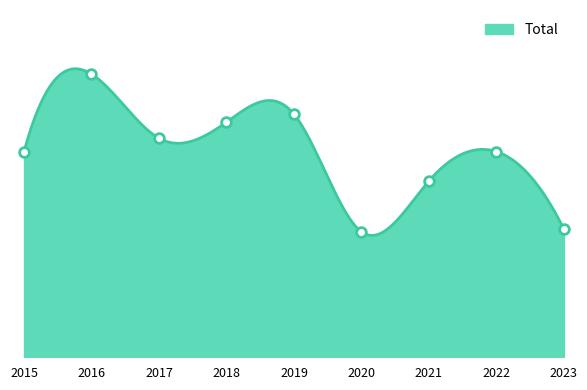

How many data points are less than 77?

3